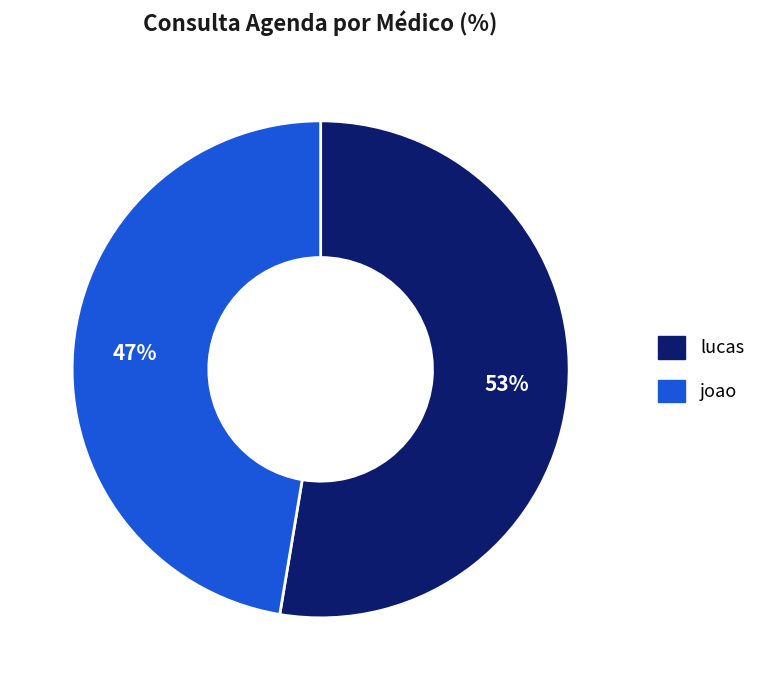

Is the sum of lucas and joao greater than half?

Yes